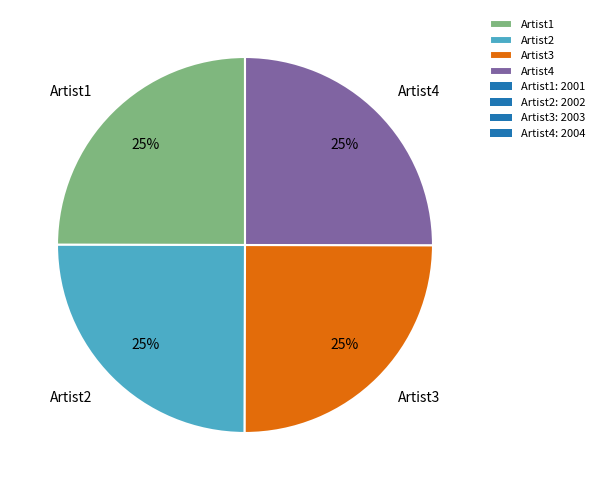

Is it true that Artist1 is 25% of the pie?

True